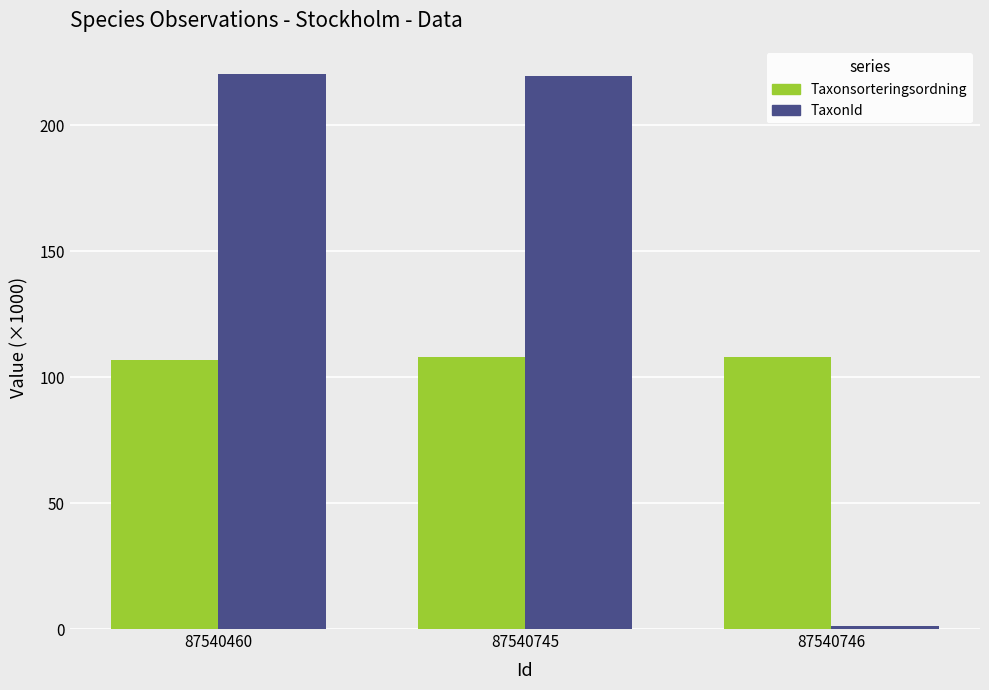

Rank the series by their average value, from lowest to highest.

Taxonsorteringsordning, TaxonId